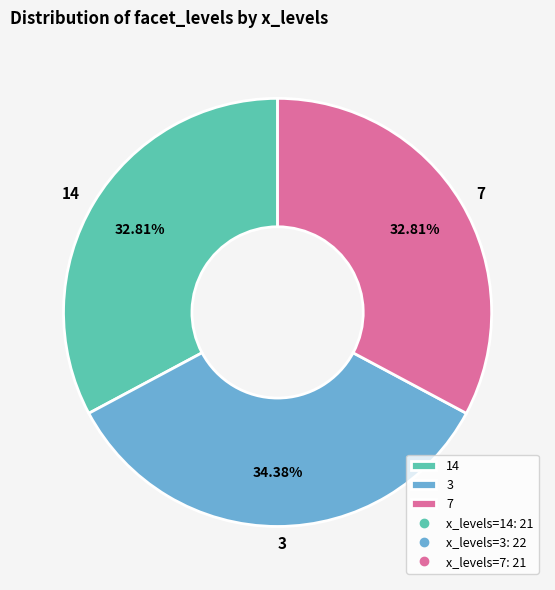

Is there any slice that represents more than half of the pie?

No